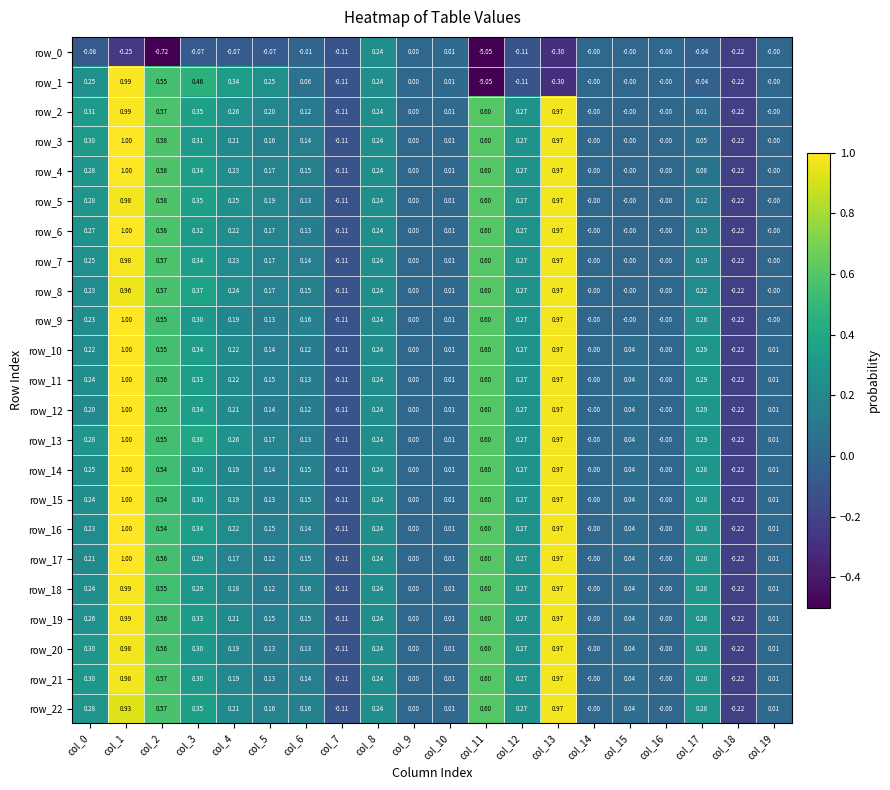

What is the sum of all row_22 values?

4.8